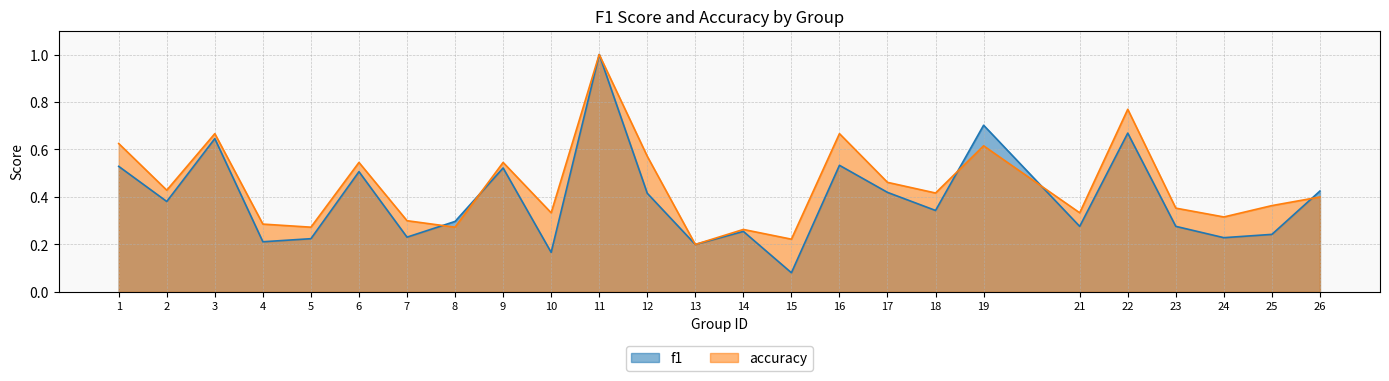

What is the spread (max minus min) of values at 24?

0.1